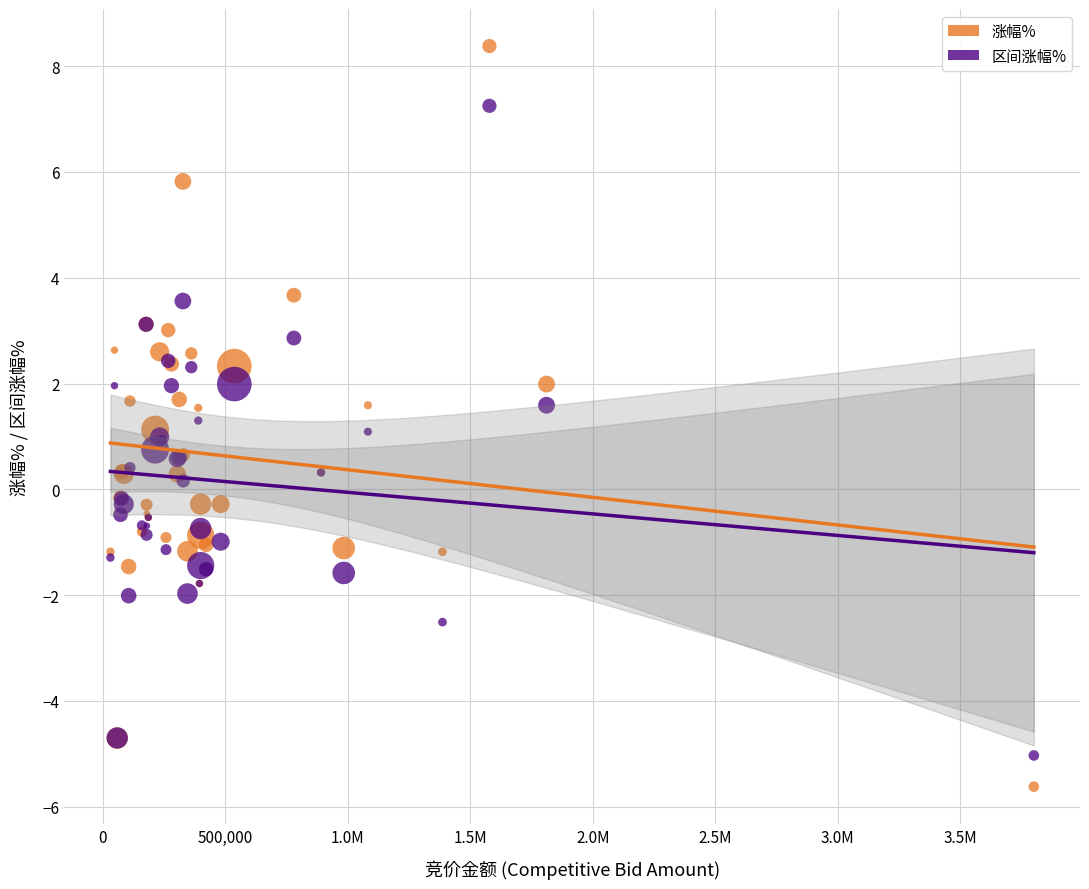

Which series has the widest spread of Y values?

涨幅%